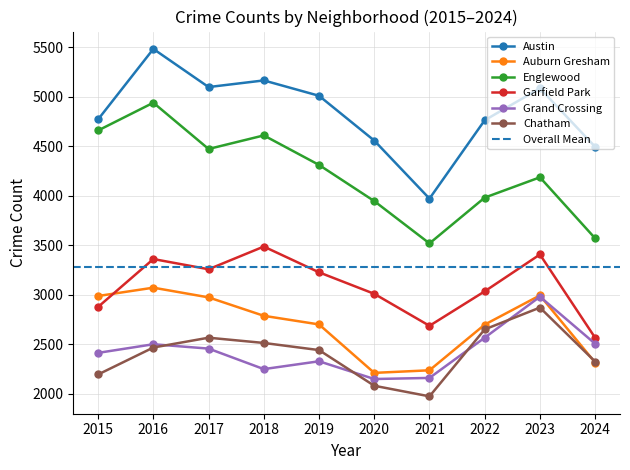

What is the value of the Grand Crossing point at the 4th from the left?

2249